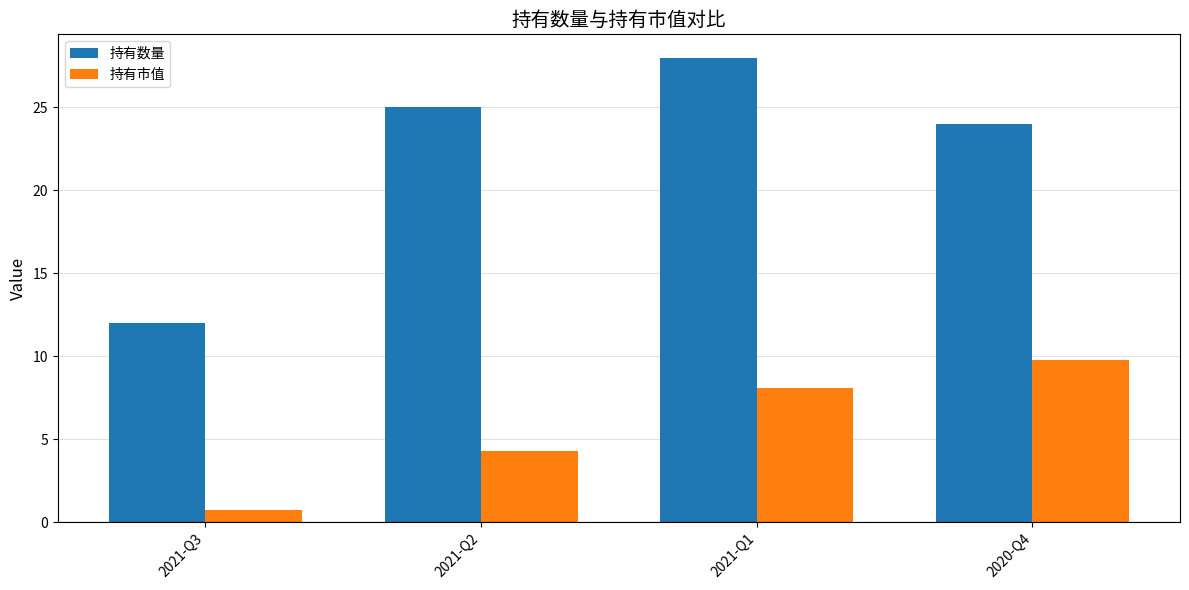

List the labels in order of 持有数量 value, smallest first.

2021-Q3, 2020-Q4, 2021-Q2, 2021-Q1